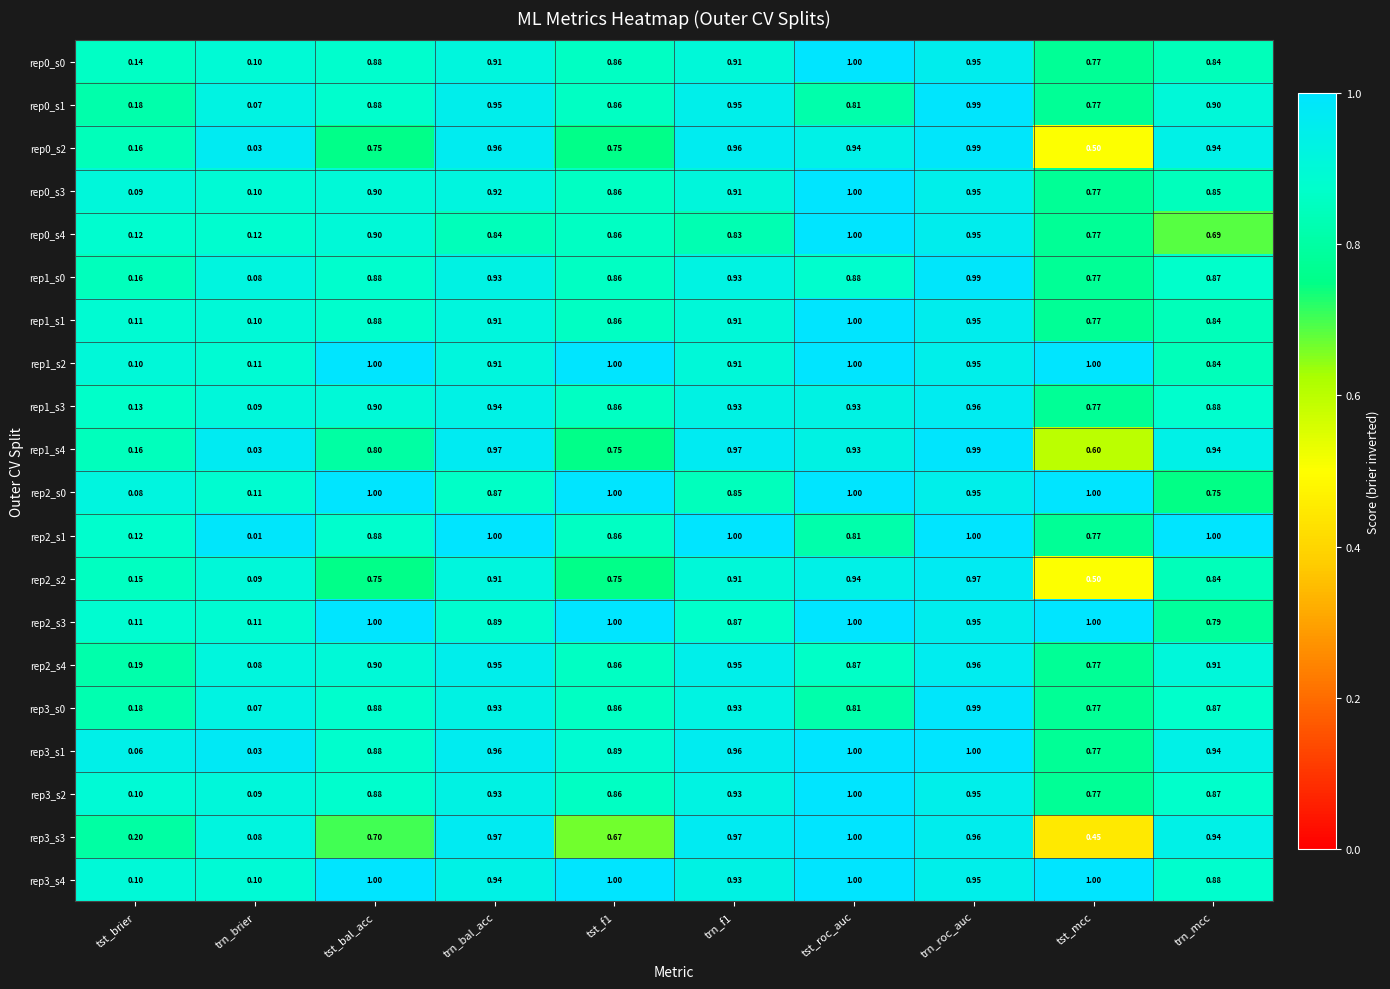

Is the value of rep3_s2 at tst_brier greater than the value of rep2_s1 at tst_bal_acc?

No